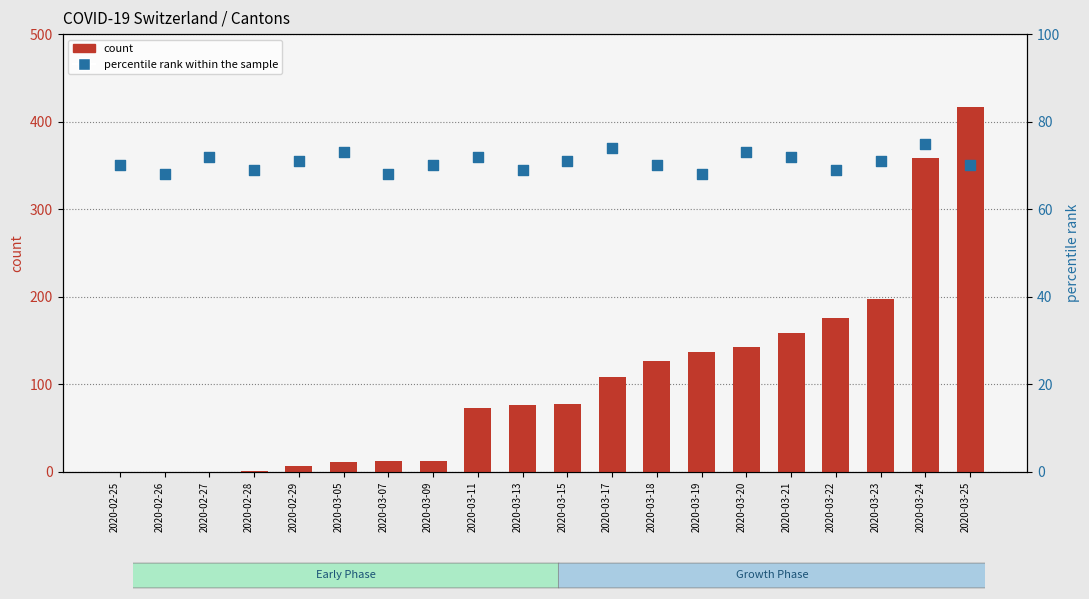

What is the total value across all series at 2020-03-20?

216